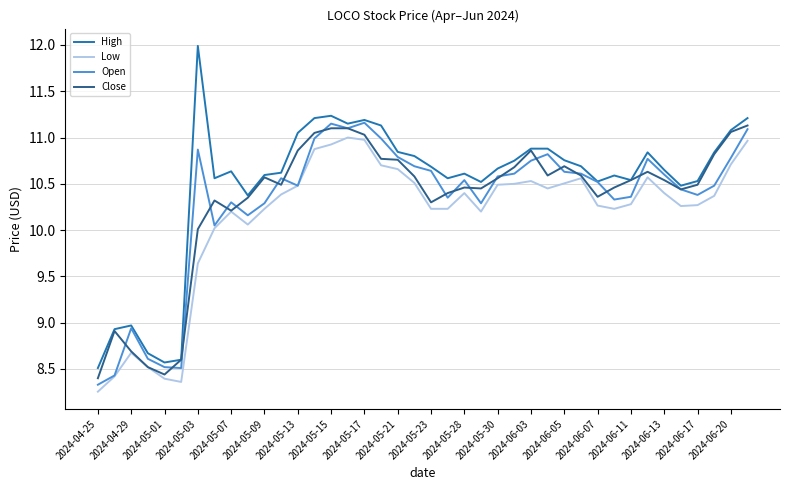

What is the lowest value of the High series?

8.5